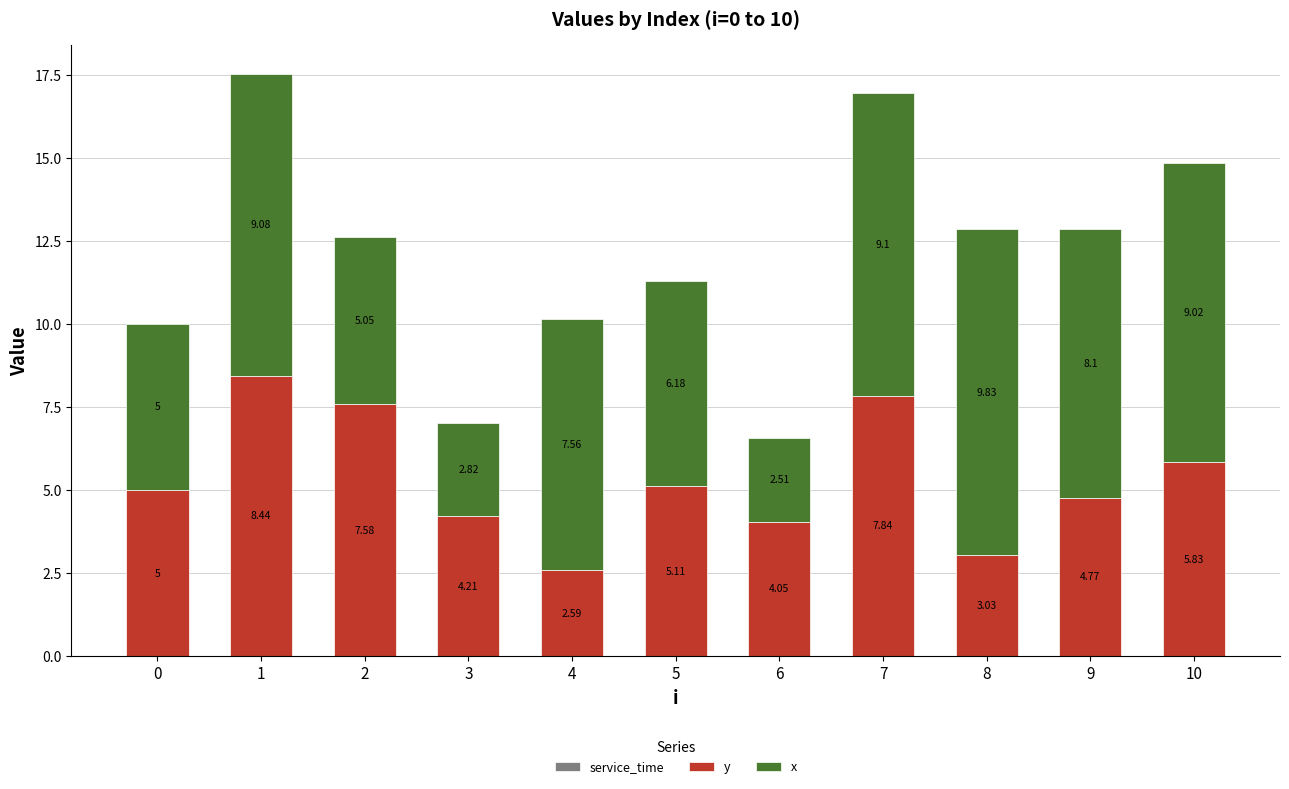

What is the total value across all series at 9?

12.9